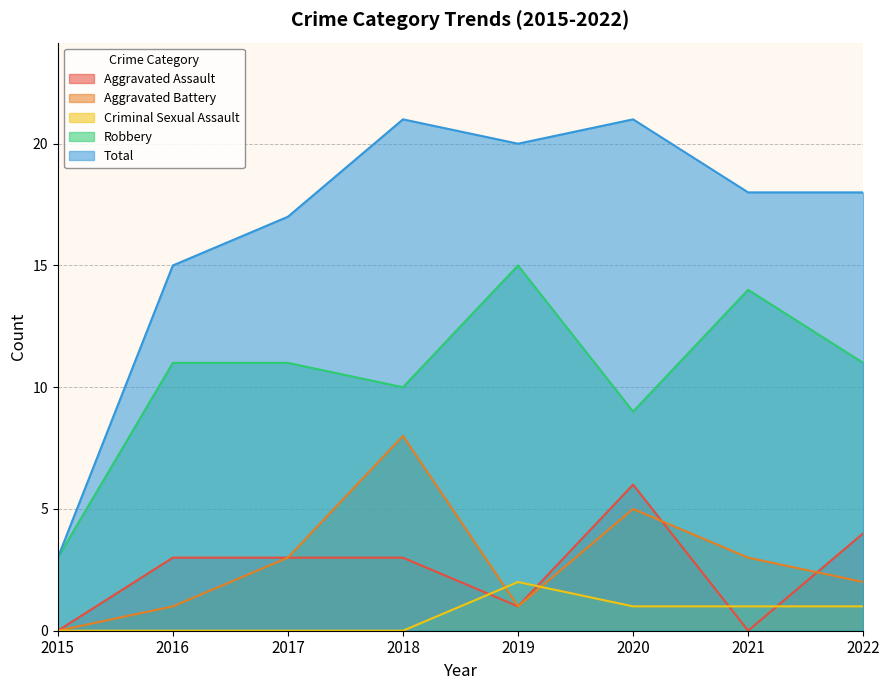

List the series in order of their peak value, highest first.

Total, Robbery, Aggravated Battery, Aggravated Assault, Criminal Sexual Assault